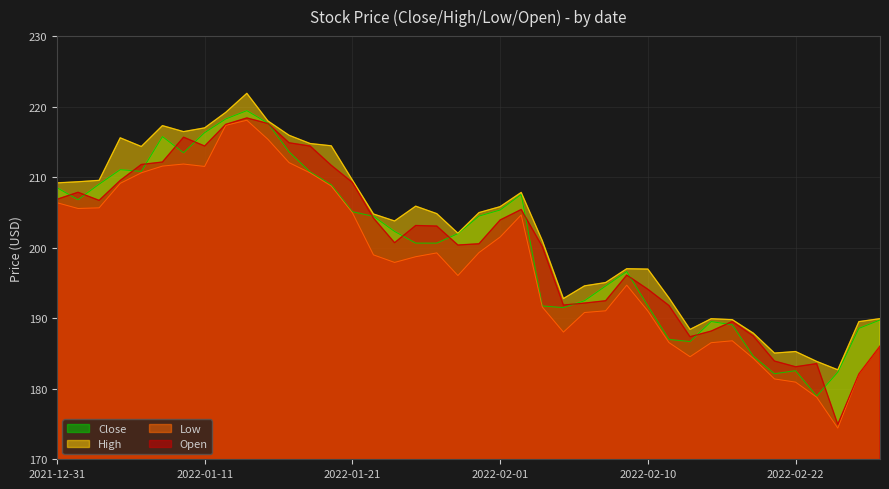

Count the number of data series in this chart.

4